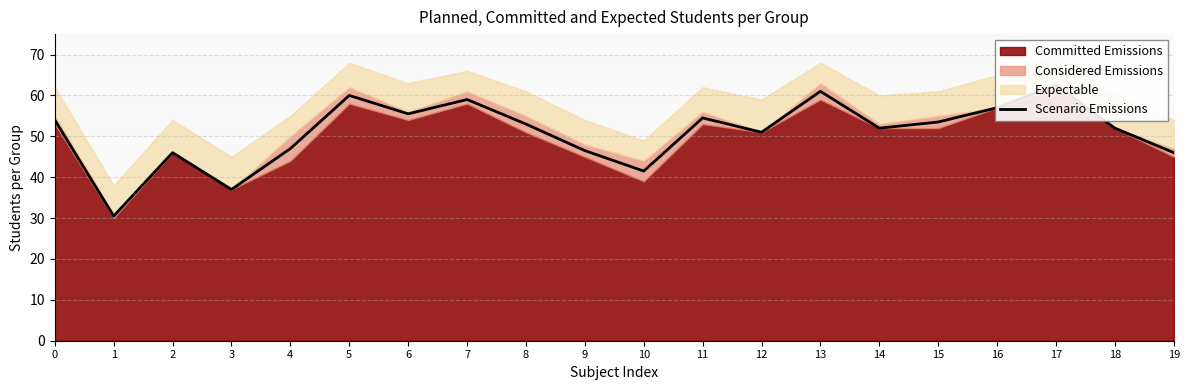

At which category does the data reach its first local valley?

1